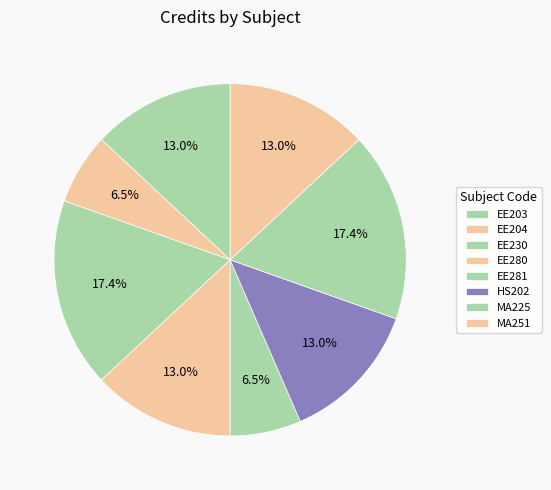

How many segments does this pie chart have?

8